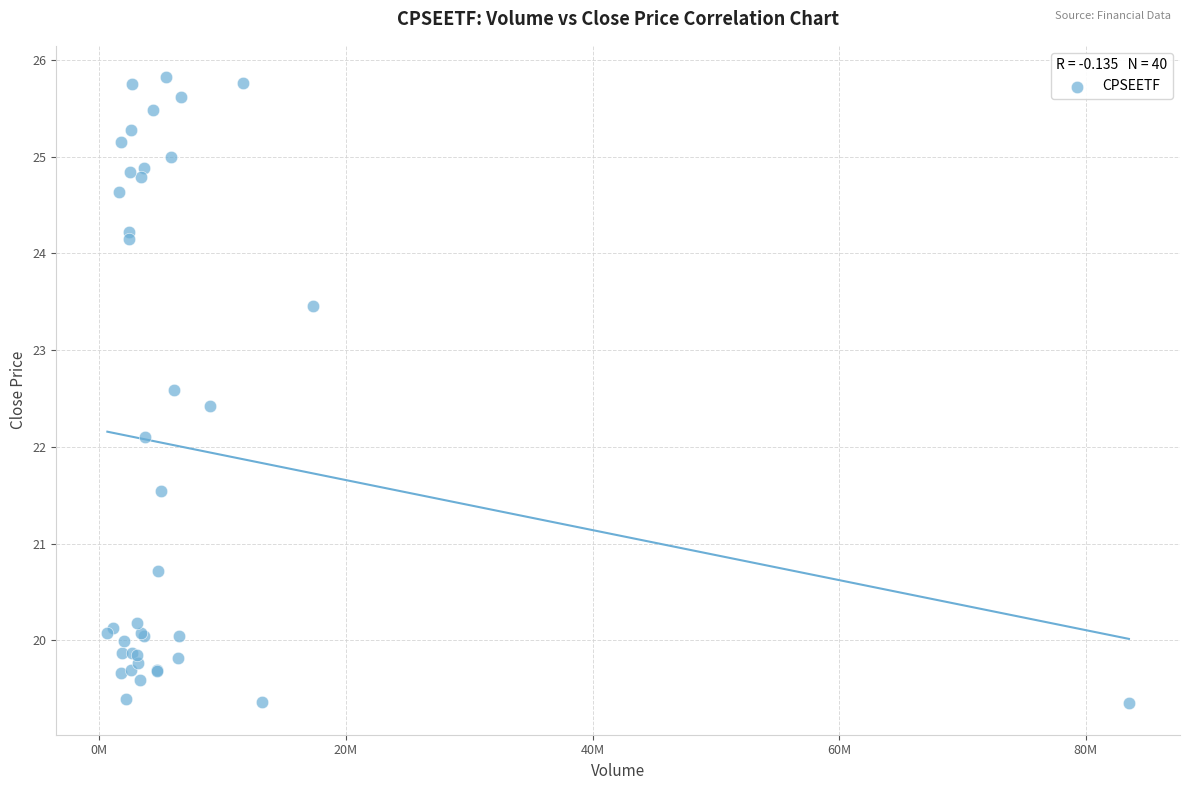

What Y value in the scatter plot is closest to 22?

22.1